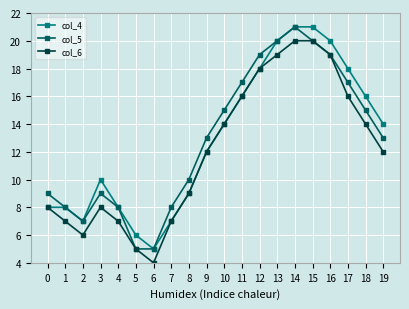

What is the greatest value displayed?

21